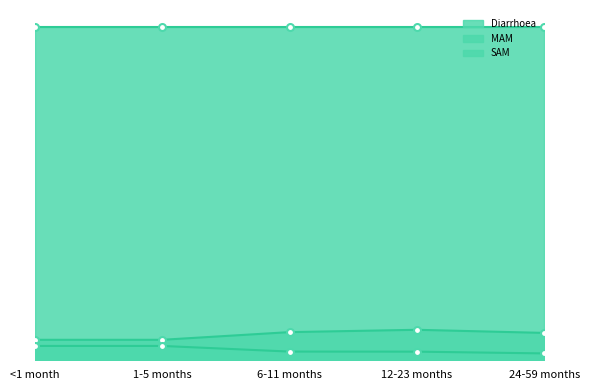

The value of SAM at 6-11 months is 0.1. True or false?

False